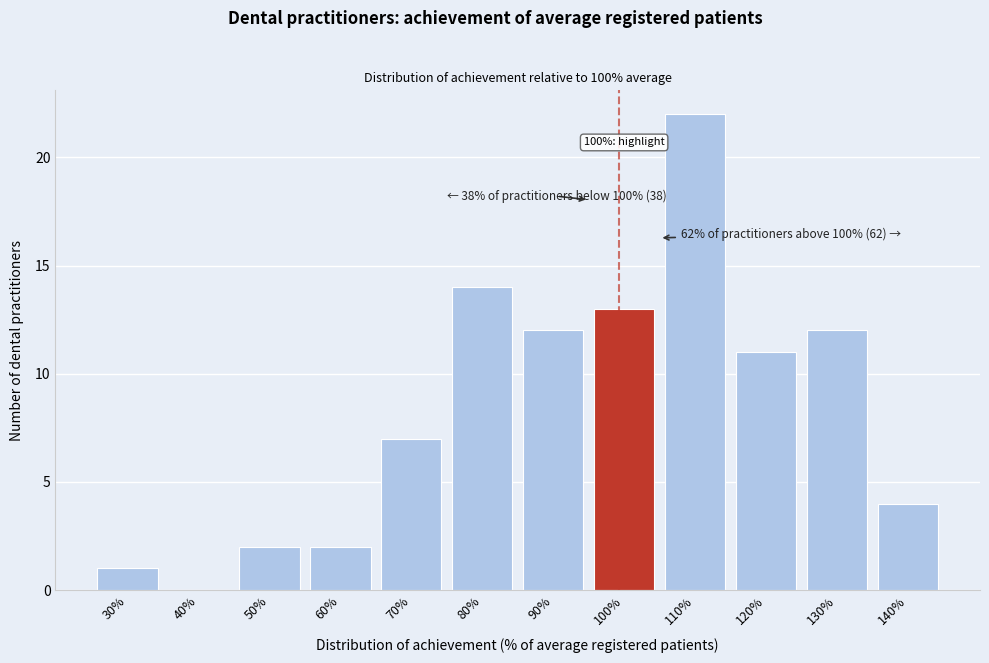

Reading right to left, what are all the values shown in this chart?

140%=4	130%=12	120%=11	110%=22	100%=13	90%=12	80%=14	70%=7	60%=2	50%=2	40%=0	30%=1